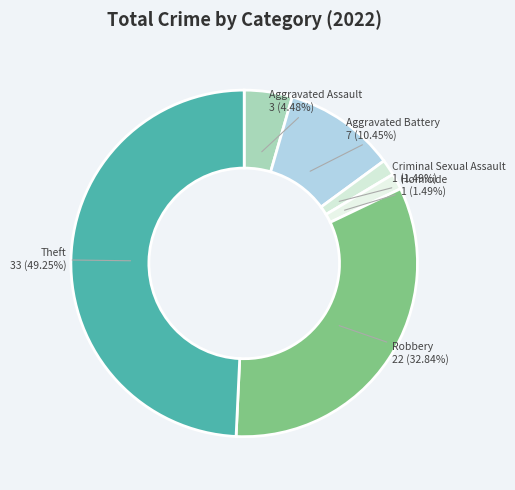

Approximately how many times larger is the value at Robbery compared to Theft?

0.7